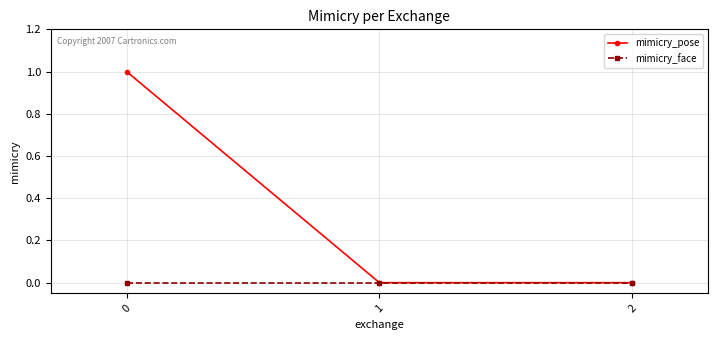

List the series in order of their peak value, highest first.

mimicry_pose, mimicry_face